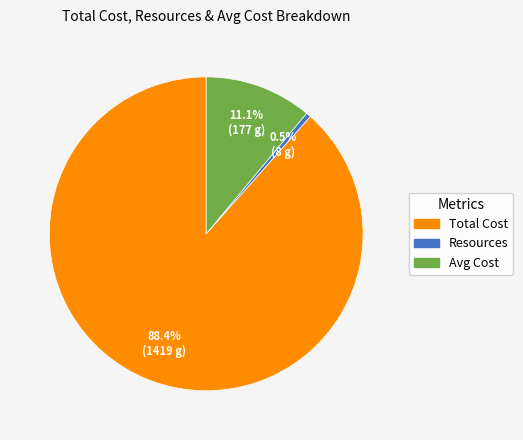

Is it true that Total Cost is 83% of the pie?

False